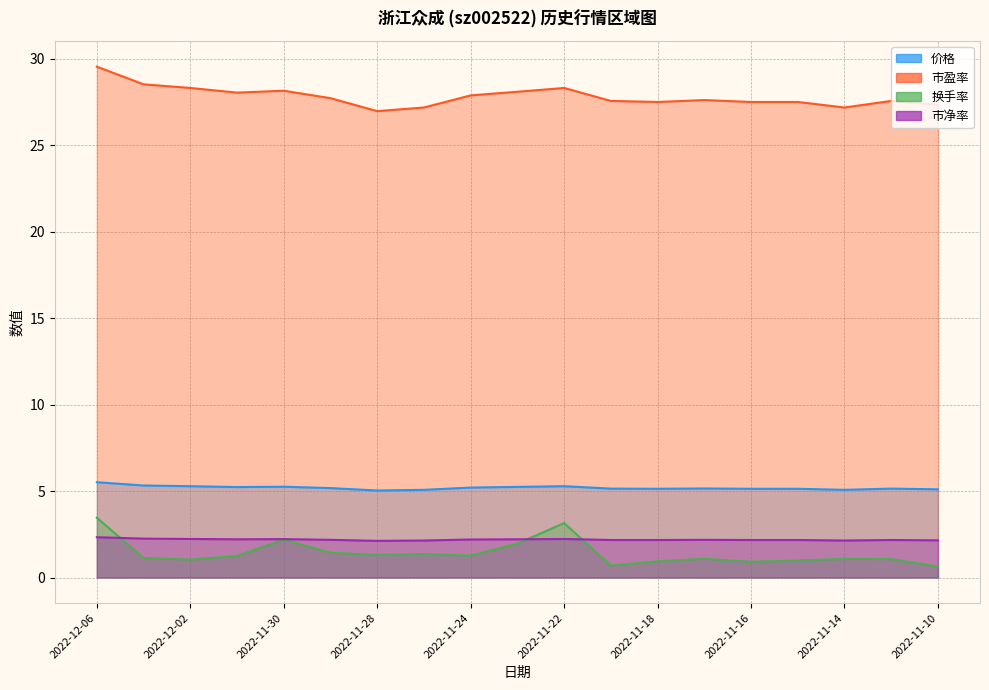

At which category is the sum across all series the highest?

2022-12-06